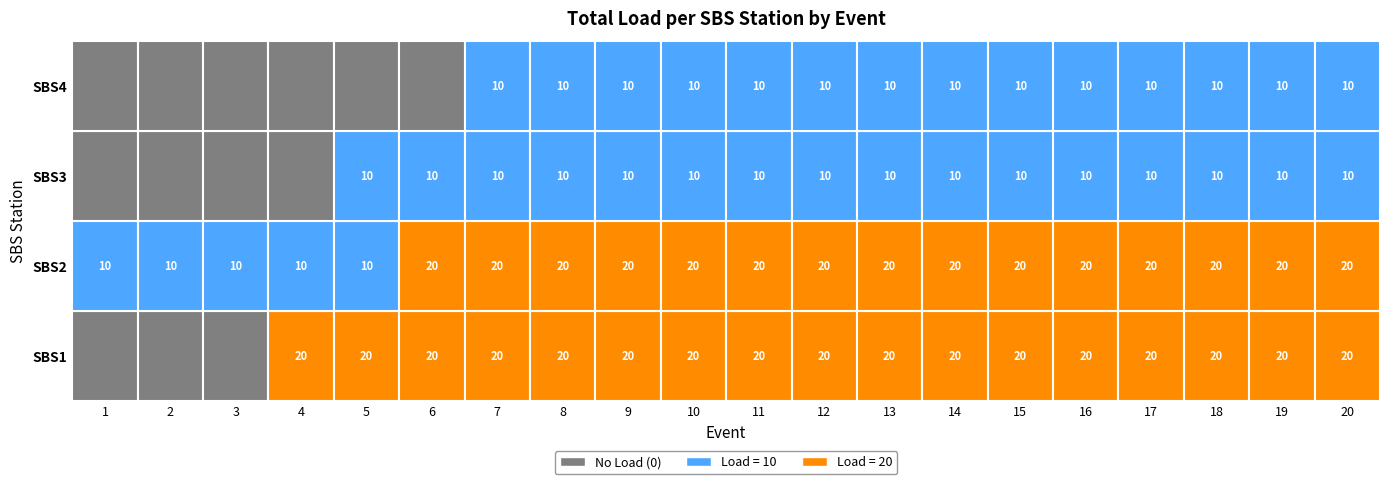

Is it true that SBS2 equals 20 at 10?

True